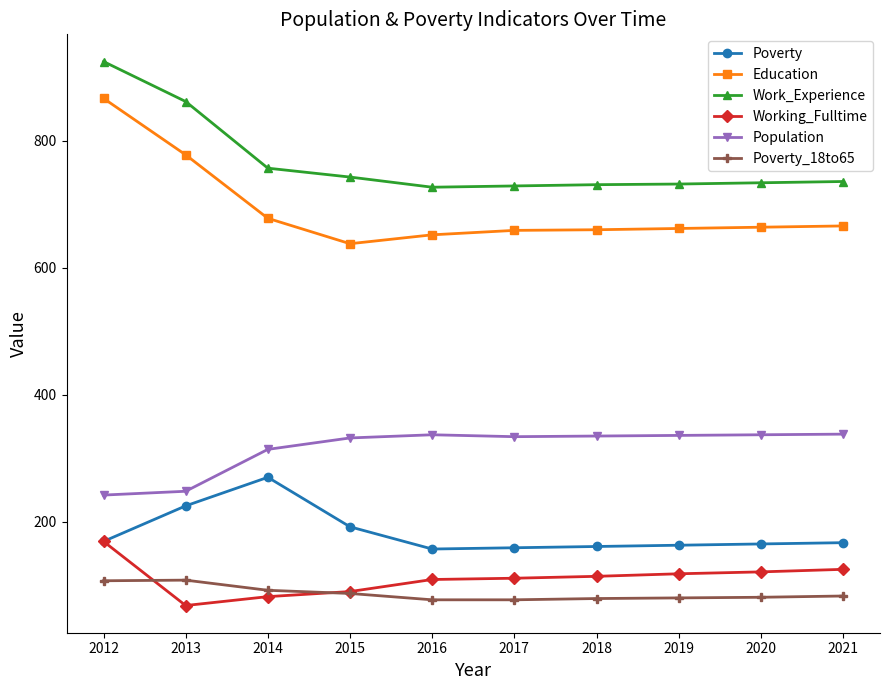

How many lines are shown in the chart?

6